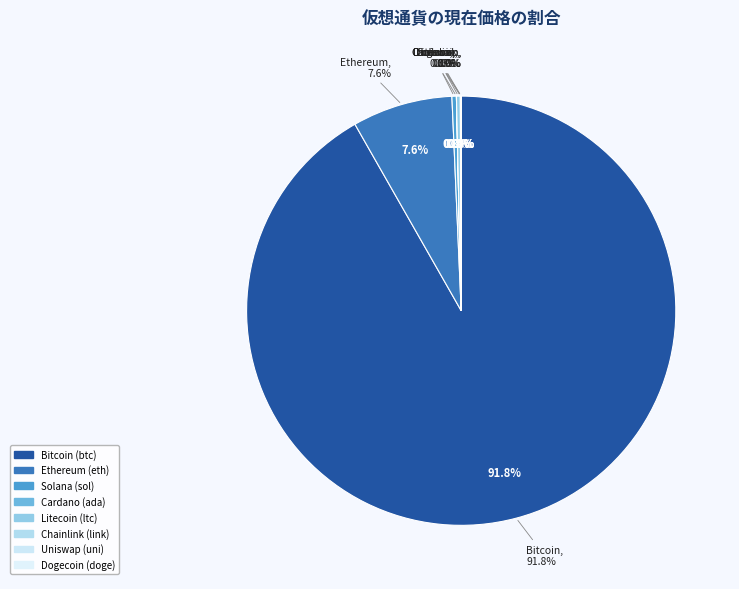

What is the majority slice?

btc